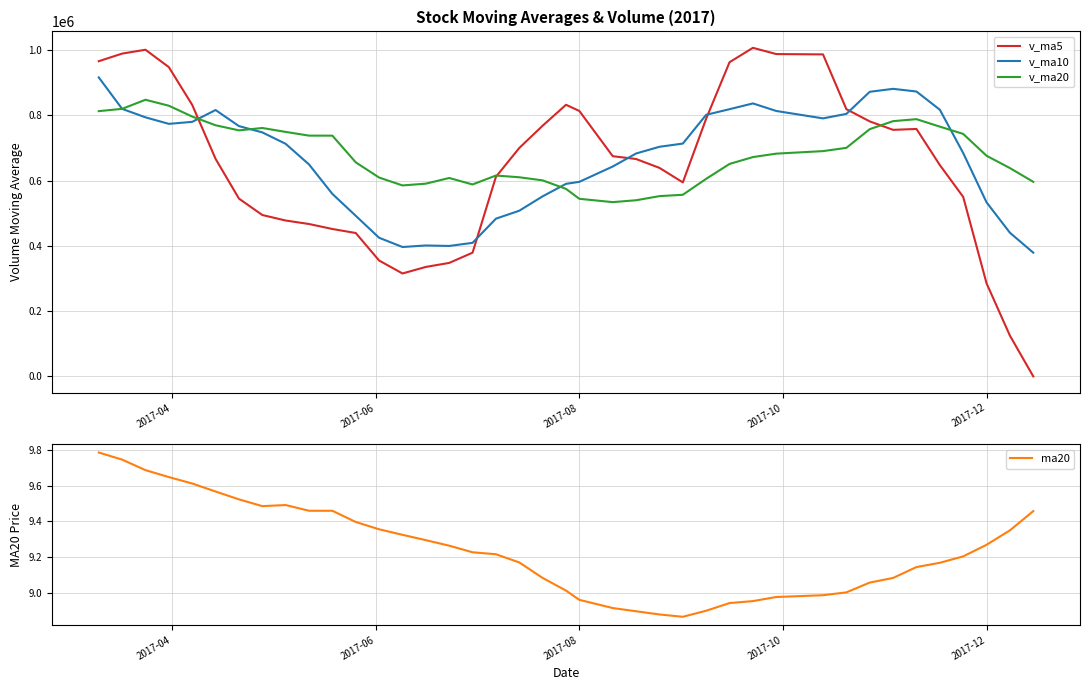

In v_ma10, how many points are higher than both neighbors (excluding endpoints)?

4